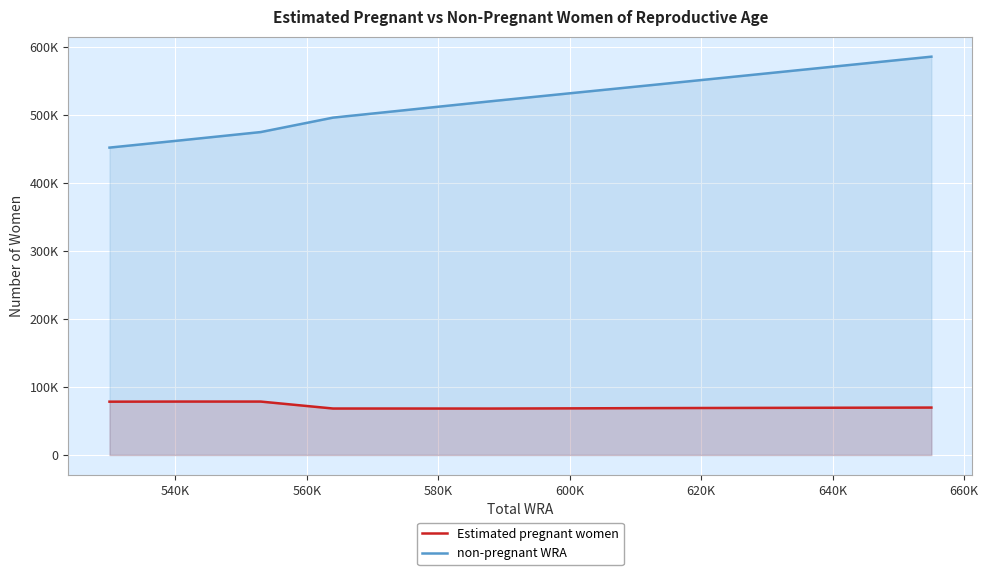

How many values in the Estimated pregnant women series are below 69143?

5